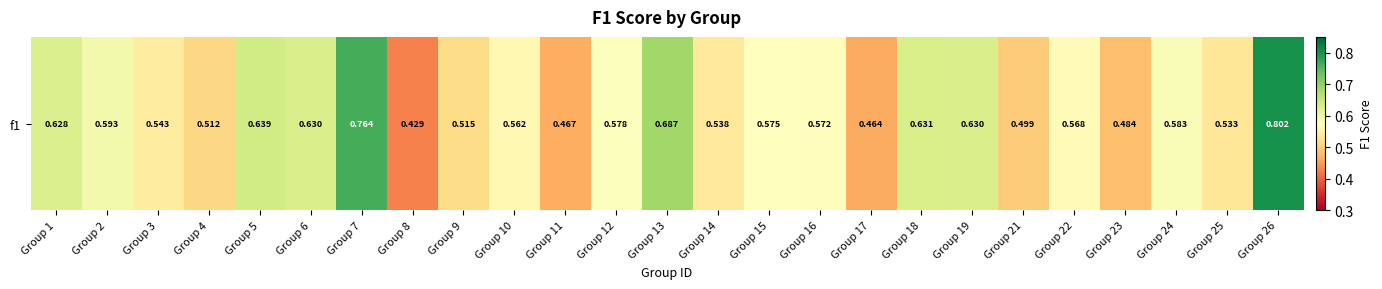

Reading left to right, list all the values displayed in this chart.

Group 1=0.6	Group 2=0.6	Group 3=0.5	Group 4=0.5	Group 5=0.6	Group 6=0.6	Group 7=0.8	Group 8=0.4	Group 9=0.5	Group 10=0.6	Group 11=0.5	Group 12=0.6	Group 13=0.7	Group 14=0.5	Group 15=0.6	Group 16=0.6	Group 17=0.5	Group 18=0.6	Group 19=0.6	Group 21=0.5	Group 22=0.6	Group 23=0.5	Group 24=0.6	Group 25=0.5	Group 26=0.8